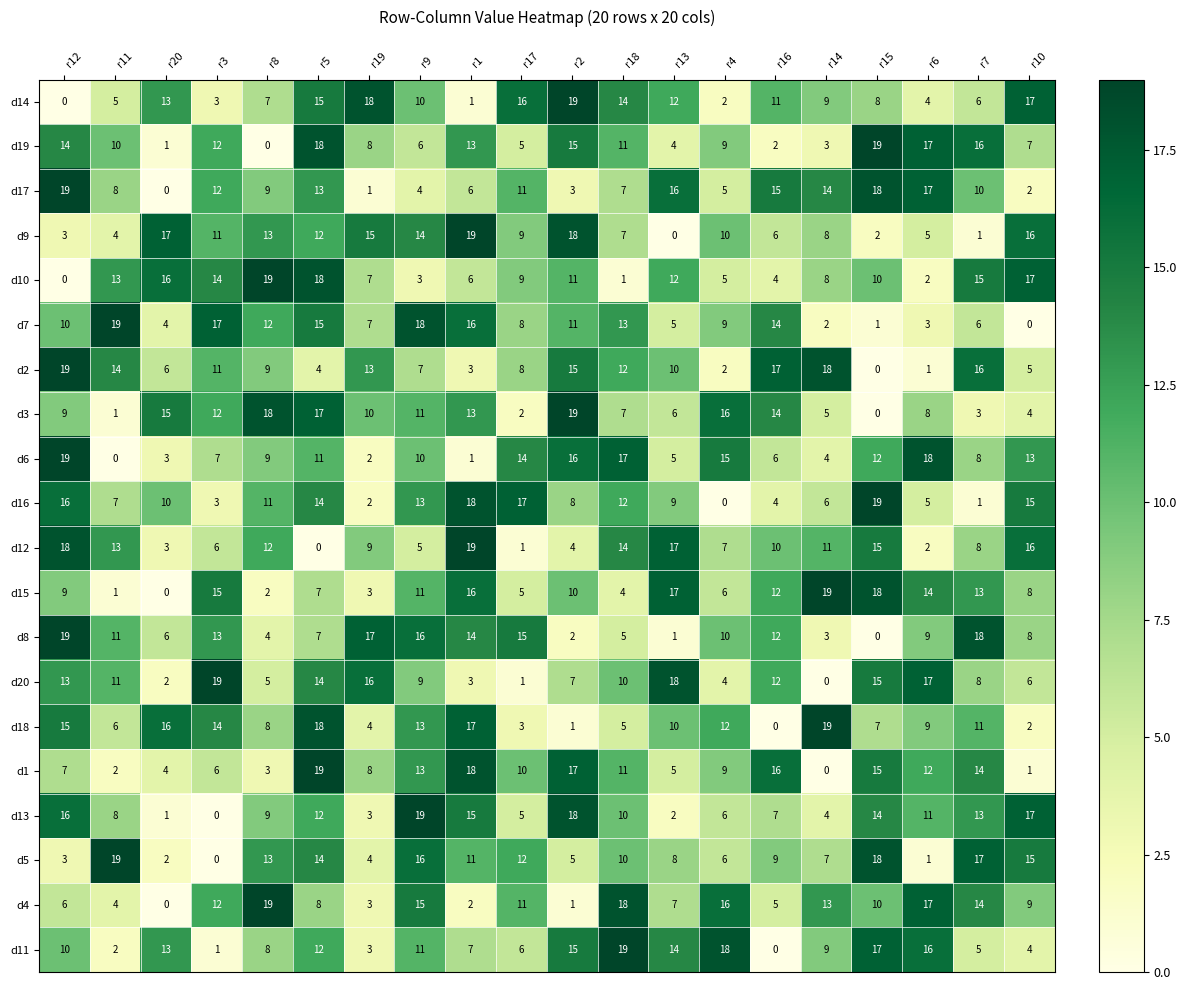

At how many categories does at least one series exceed 2?

20